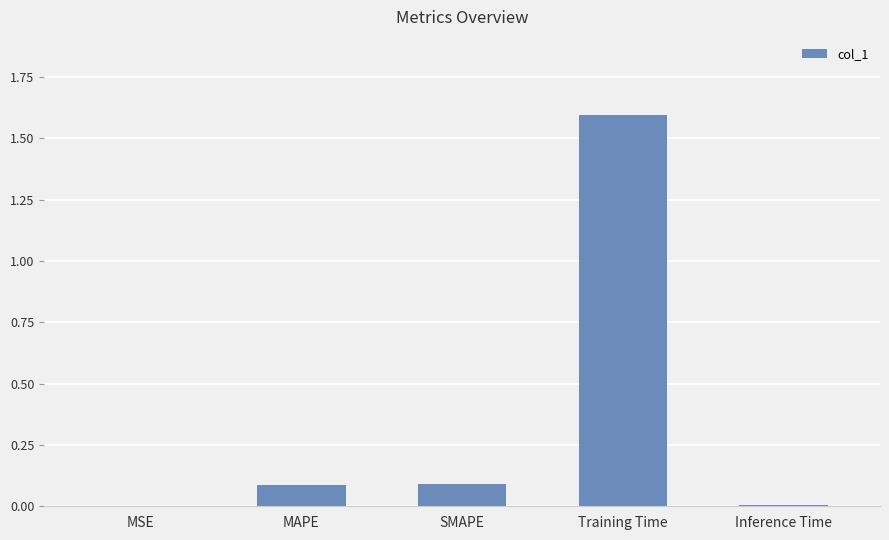

The value at Training Time is 2.2. True or false?

False